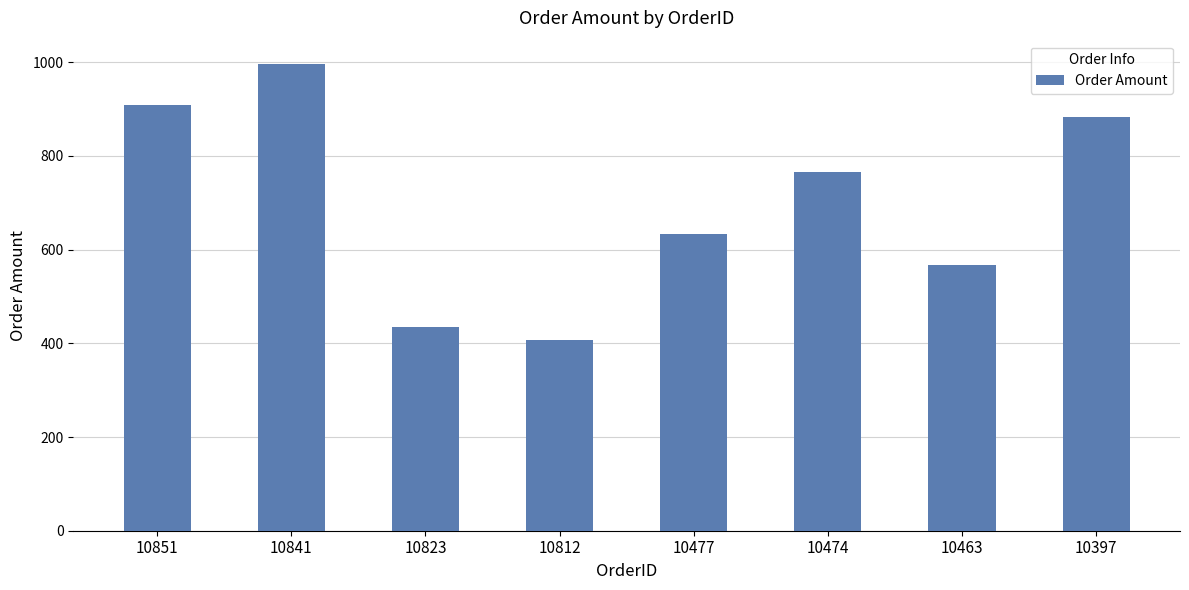

What is the difference between the maximum and minimum values?

589